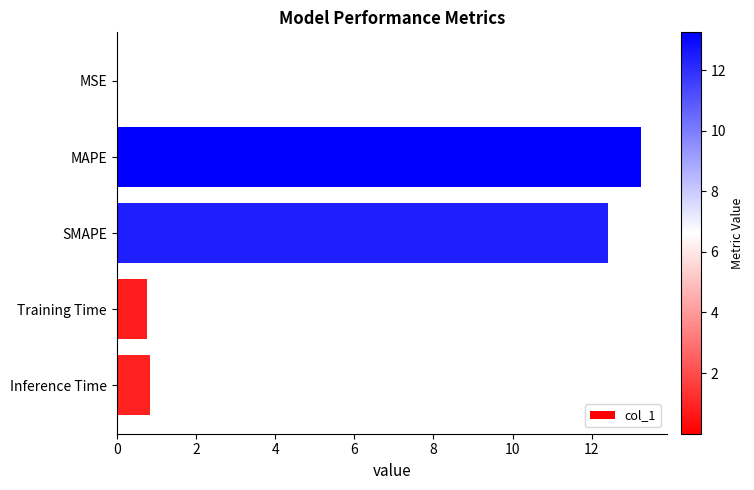

What is the sum of all values?

27.3